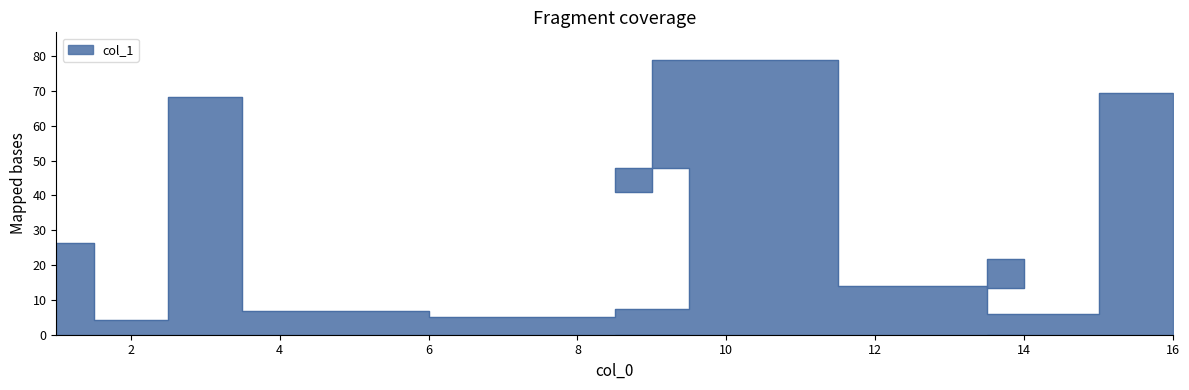

How many interior local valleys (lower than both neighbors) does the data have?

5